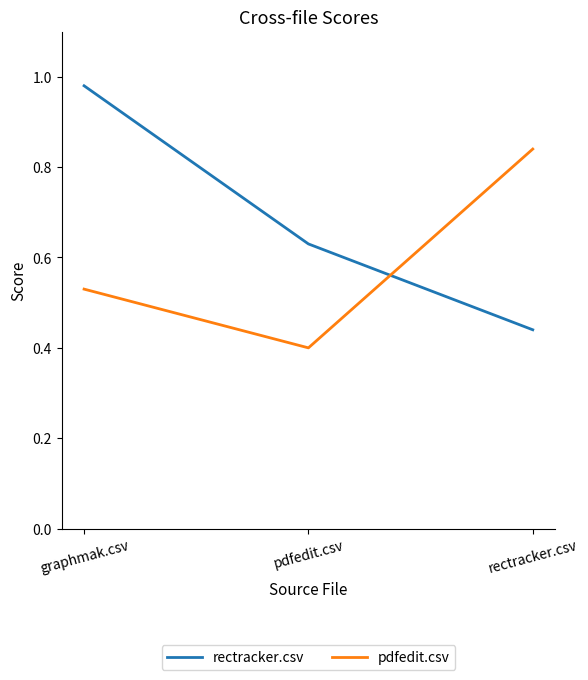

The value of pdfedit.csv at rectracker.csv is 1.1. True or false?

False